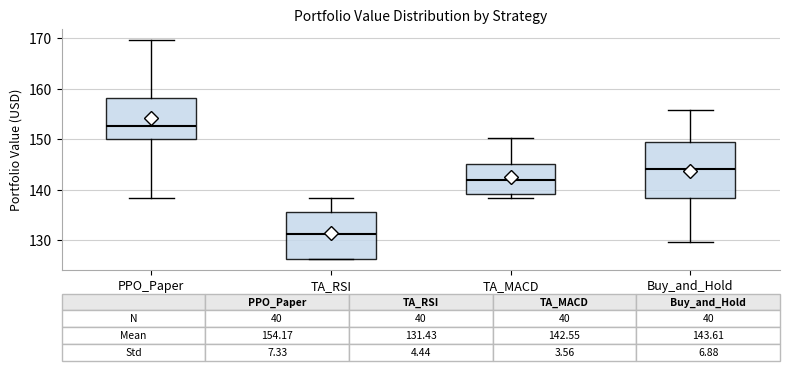

Which box has the highest median line?

PPO_Paper